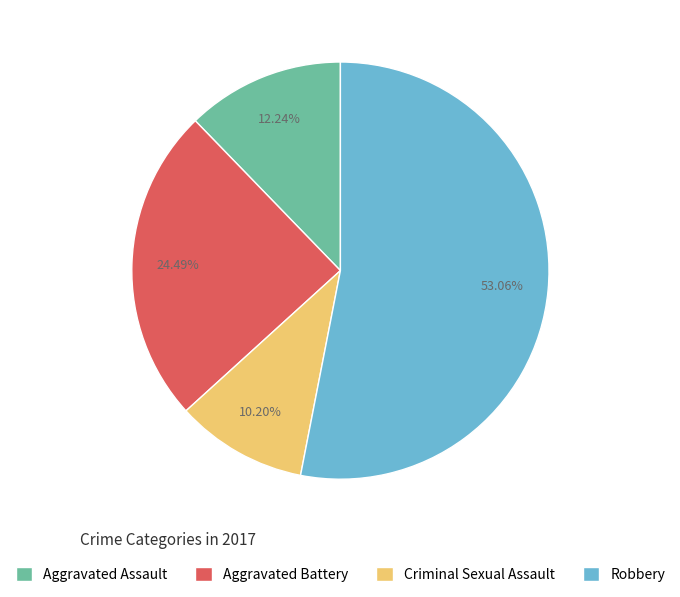

Is there any slice that represents more than half of the pie?

Yes